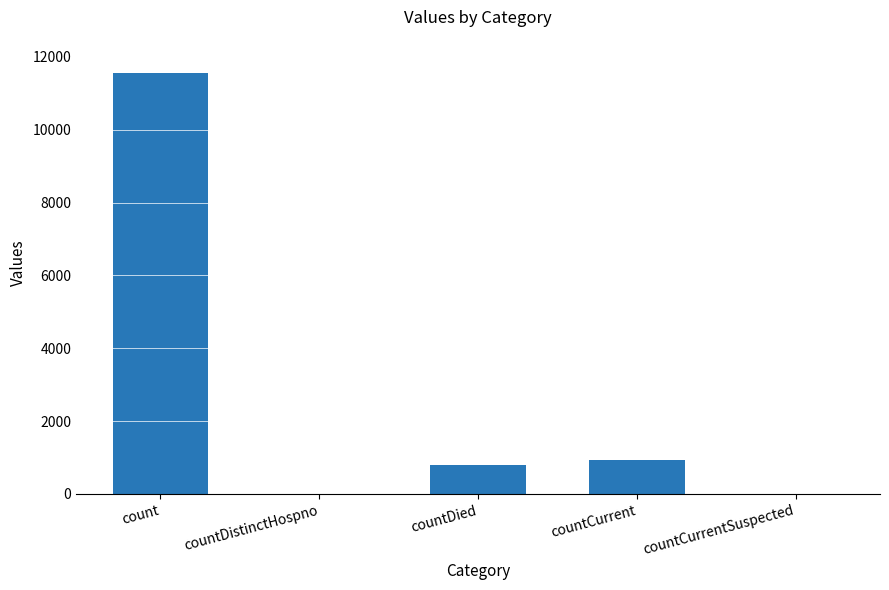

What is the sum of all values?

13285